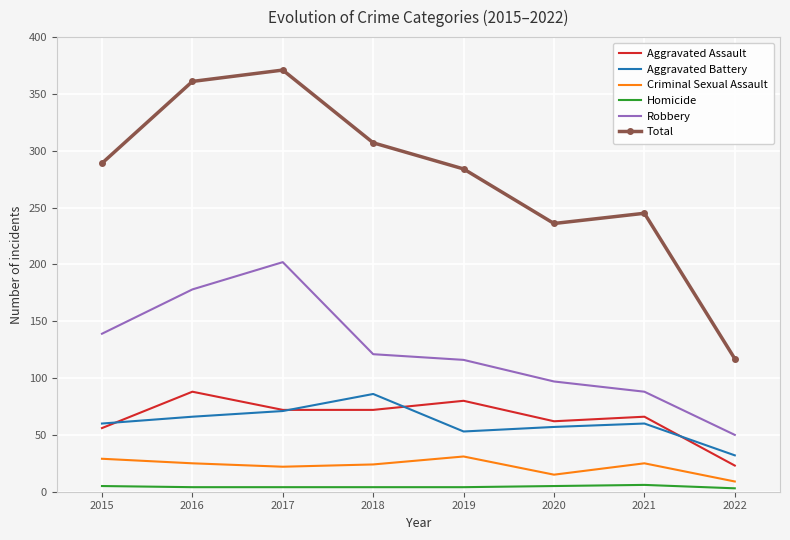

What is the greatest value displayed?

371